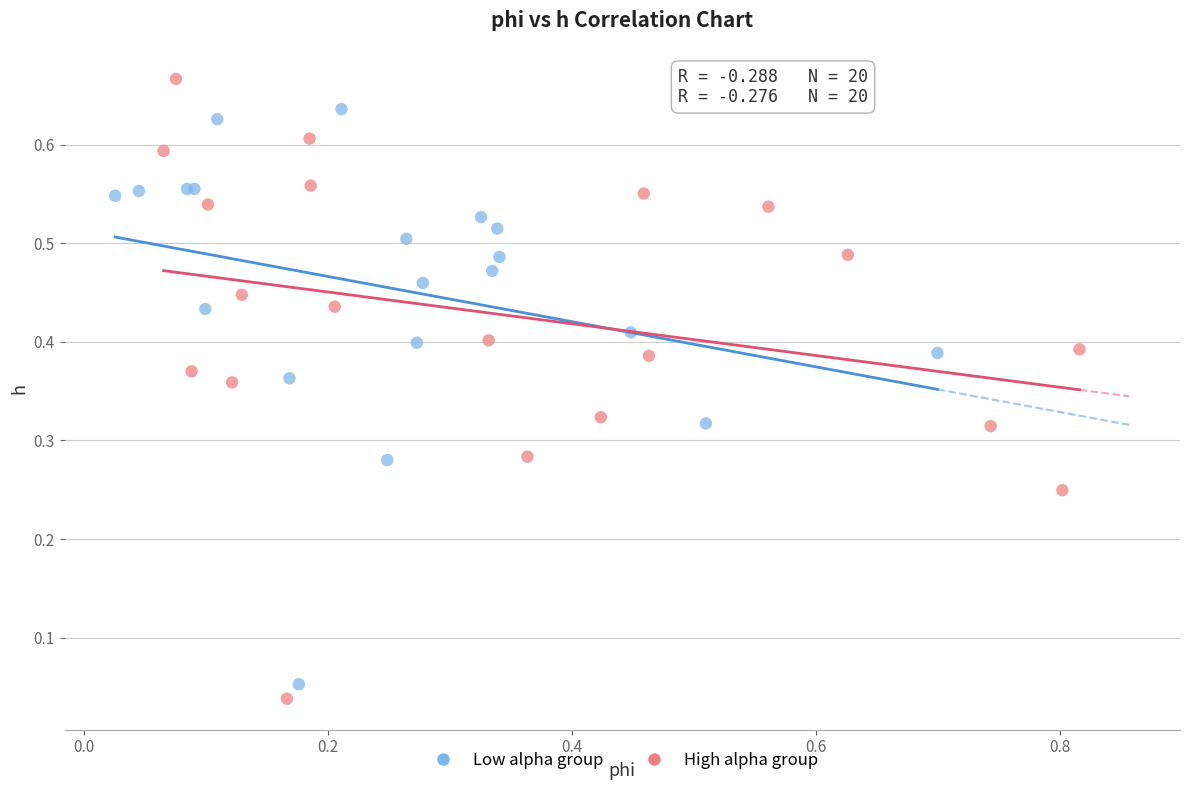

Which series has the largest Y range (max minus min)?

High alpha group